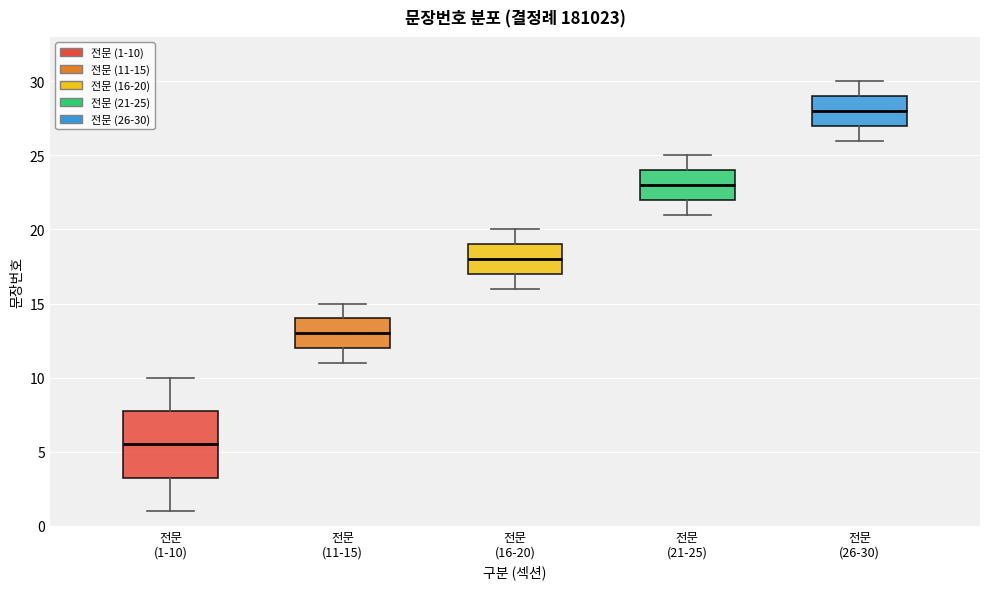

Which box has the highest median line?

전문 (26-30)